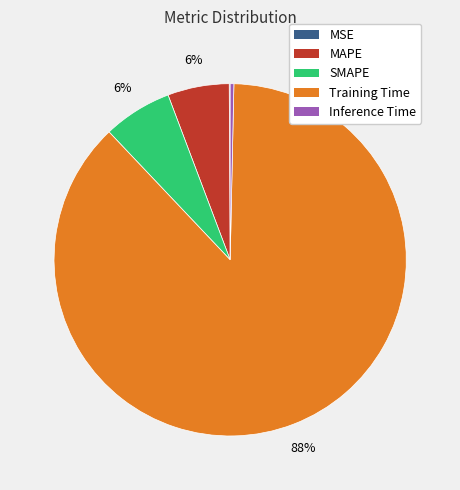

Which slice is the largest?

Training Time